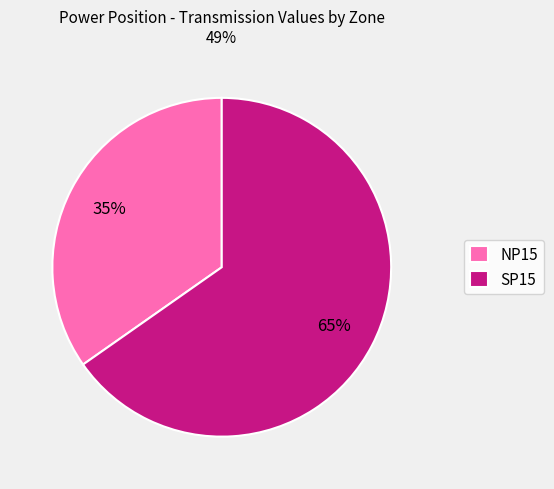

The NP15 slice represents 35% of the pie. True or false?

True